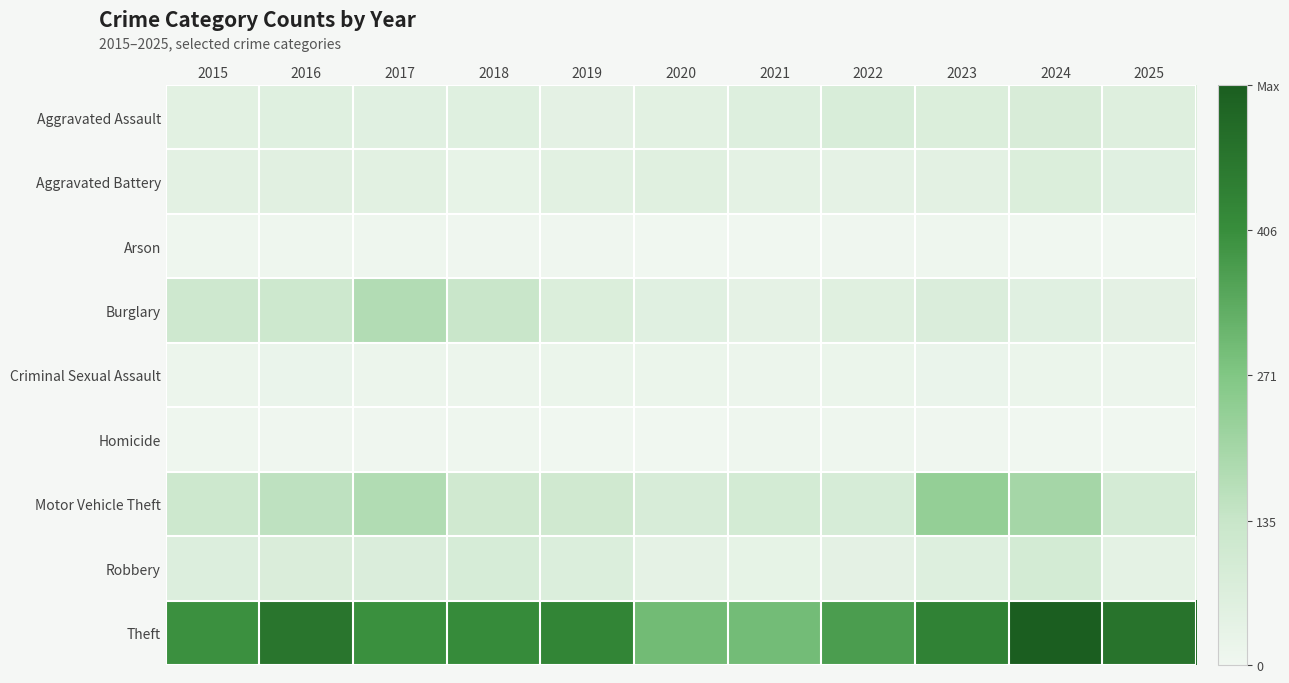

Which series has the widest spread of values?

Theft